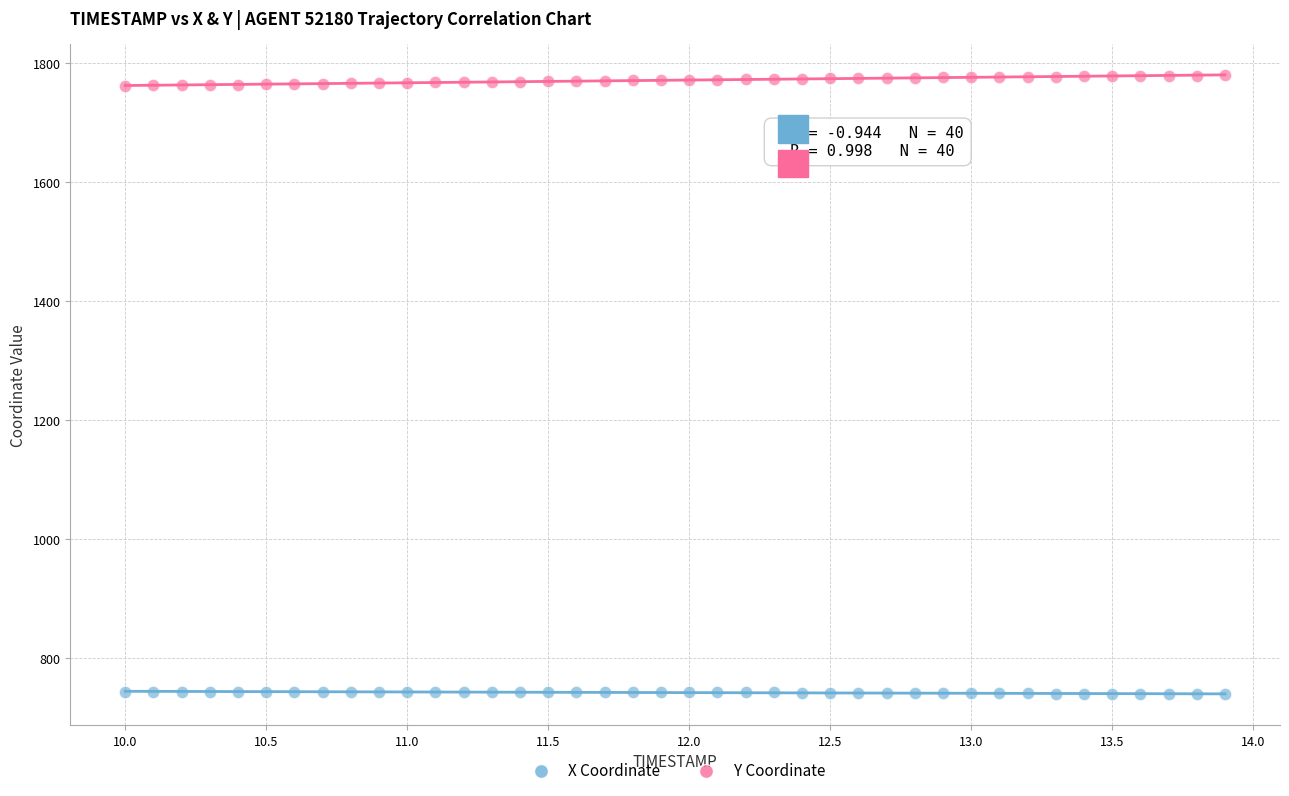

Which series contains the lowest Y value?

X Coordinate